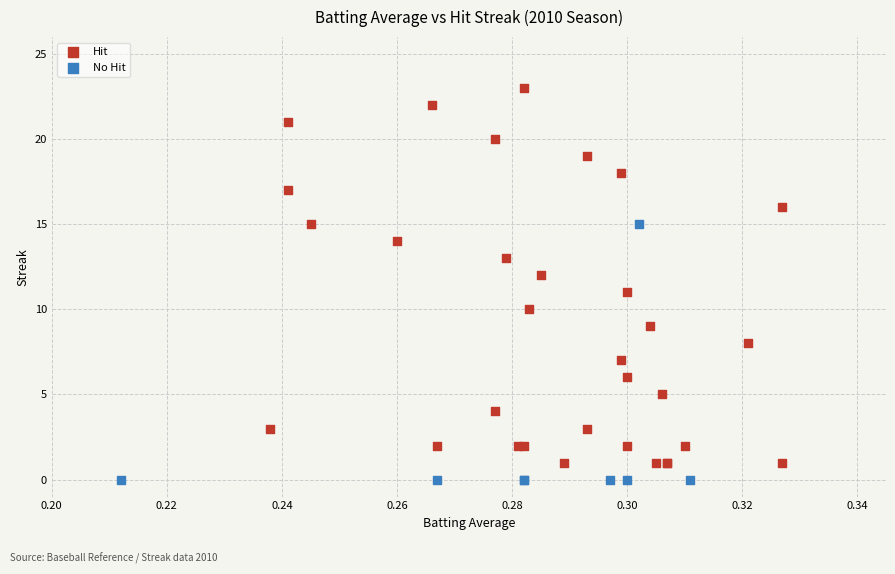

Which series reaches the maximum Y coordinate?

Hit